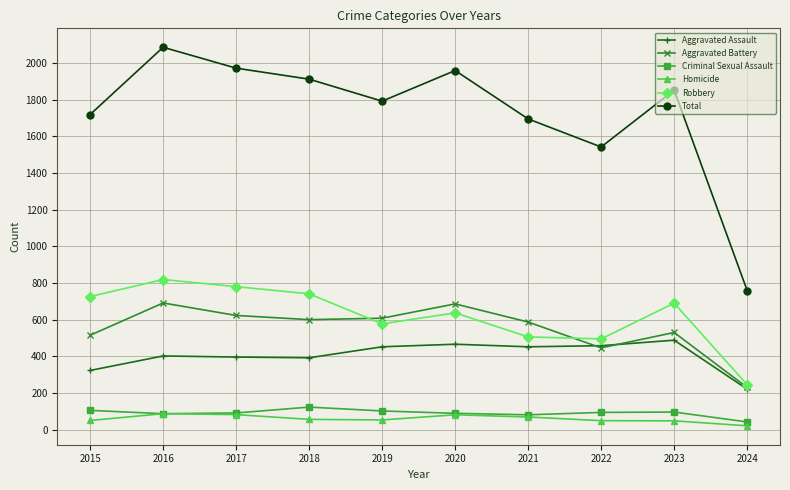

At which label does Robbery first exceed 690?

2015